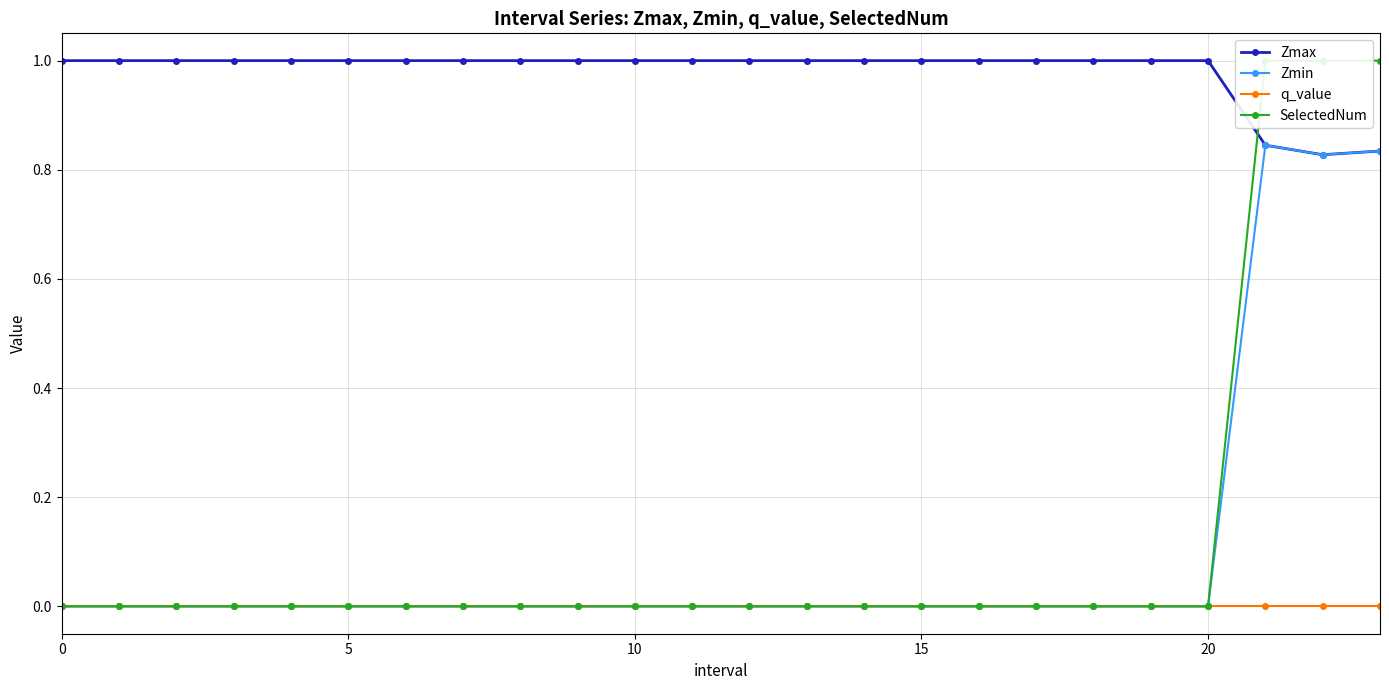

True or false: Zmax has a value of 1.0 at 15.

True